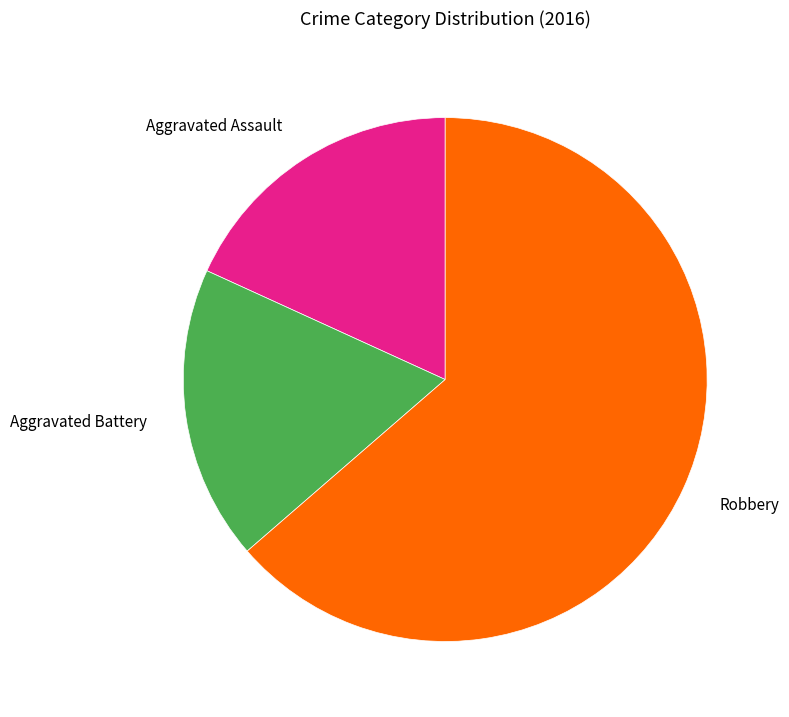

Between Robbery and Aggravated Assault, which is larger?

Robbery